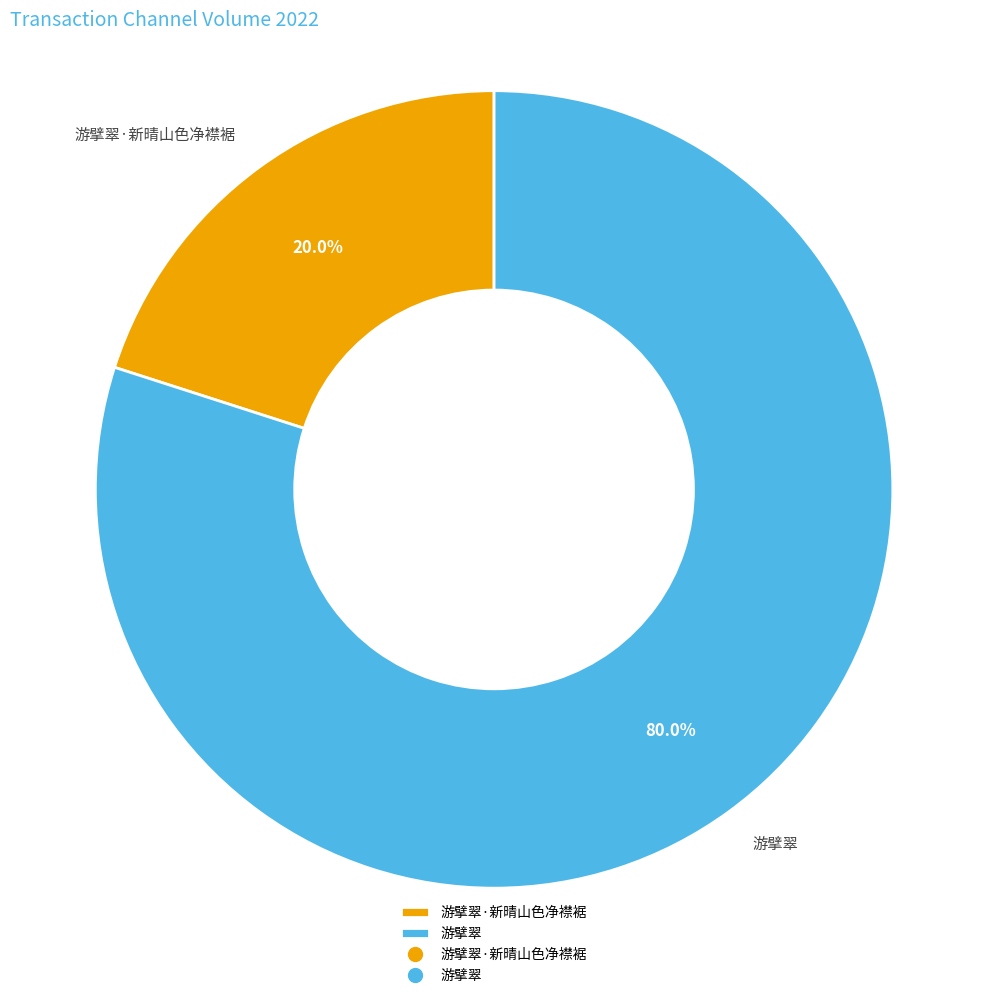

To the nearest percent, what portion does 游擘翠 represent?

80%